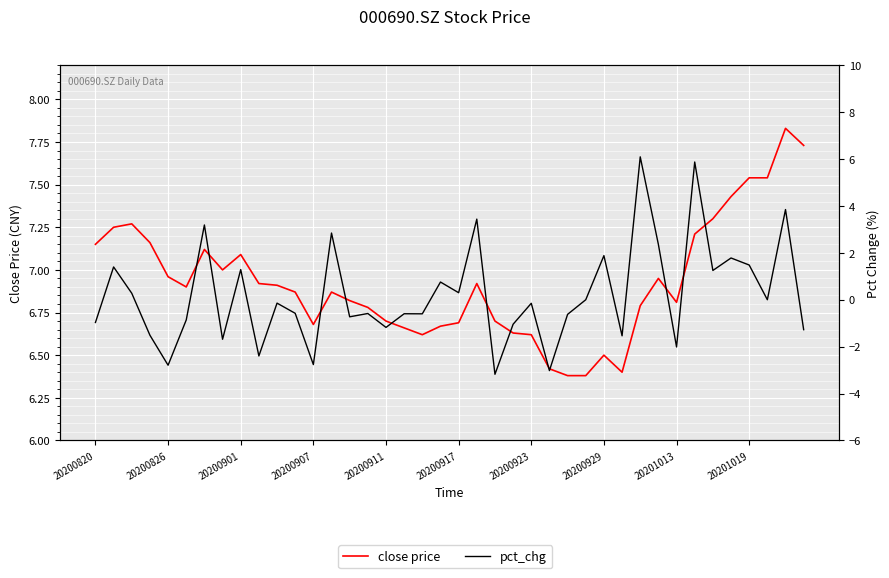

Which series has the largest total across all categories?

close price